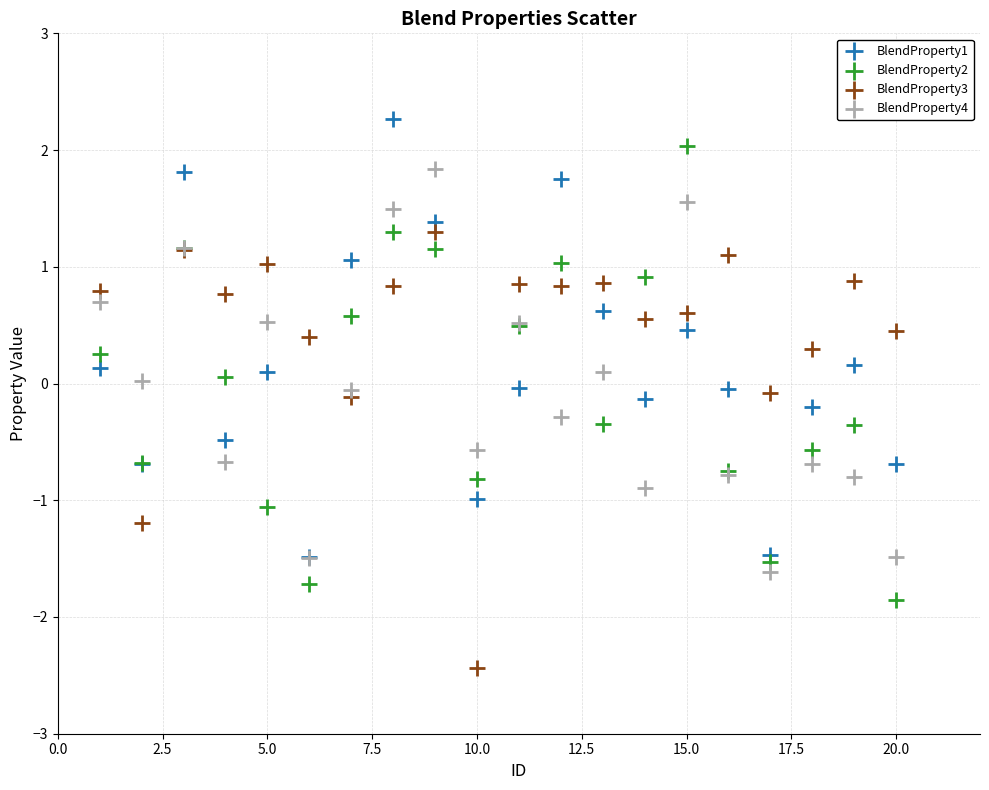

Which series reaches the maximum Y coordinate?

BlendProperty1